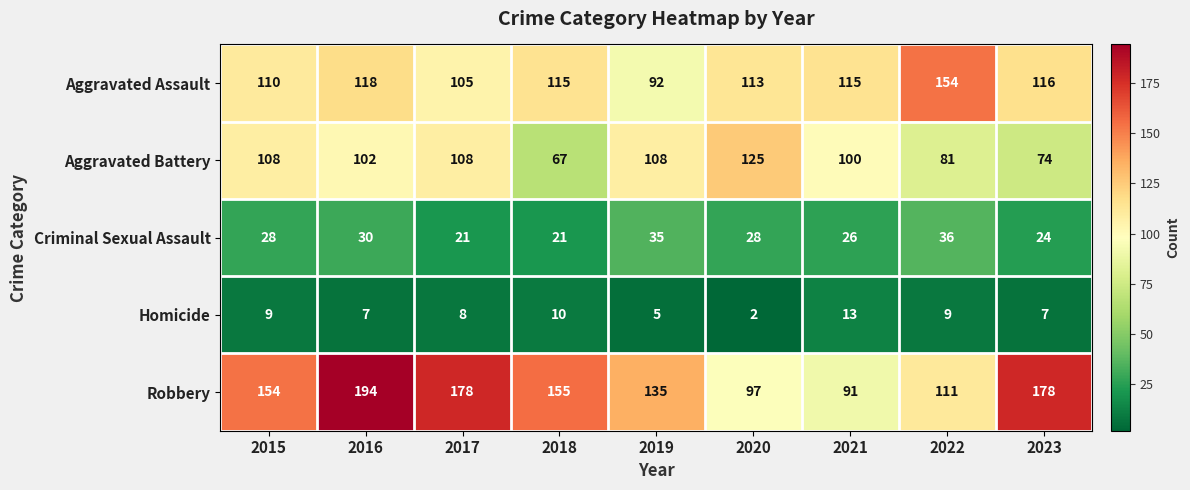

At which label does Aggravated Assault first exceed 115?

2016